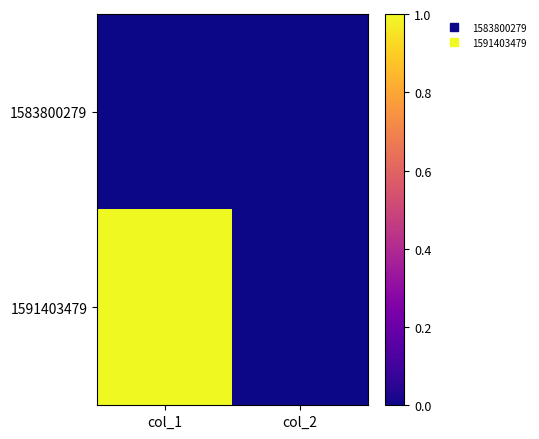

List the series in order of their overall mean, highest first.

1591403479, 1583800279